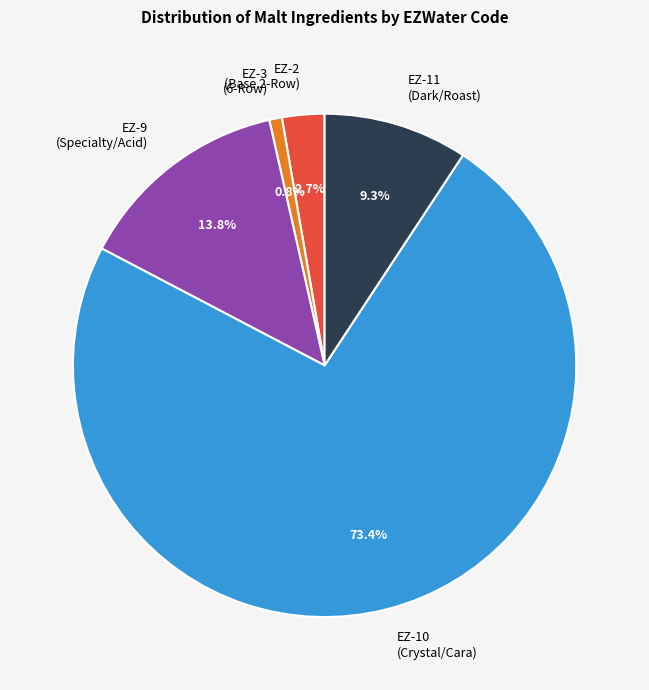

Which category has the biggest portion of the pie?

EZ-10 (Crystal/Cara)